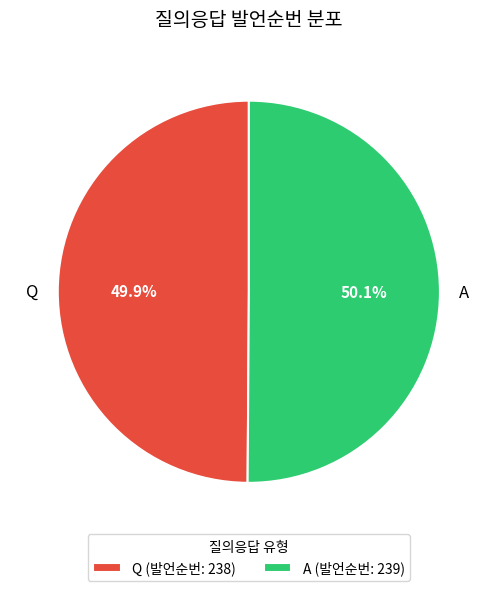

How much of the chart is everything except A?

49.9%